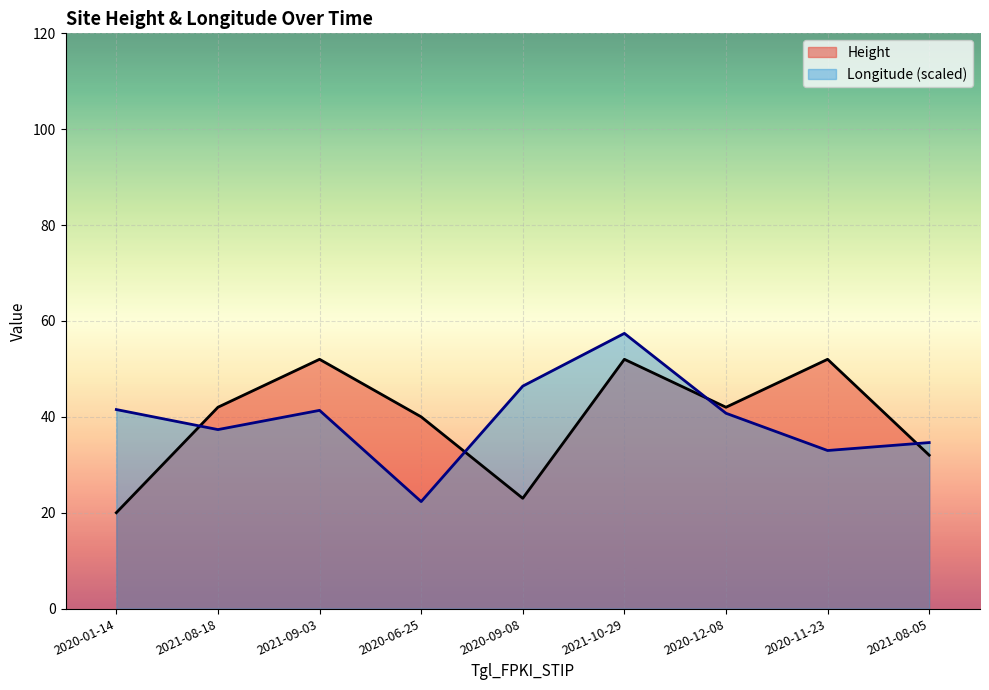

Between 2020-01-14 and 2020-06-25, which series saw the biggest shift?

Height